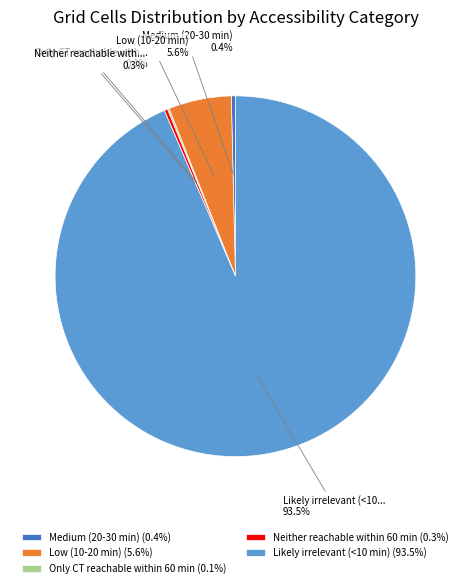

What percentage do Medium (20-30 min) (0.4%) and Low (10-20 min) (5.6%) together represent?

6.0%